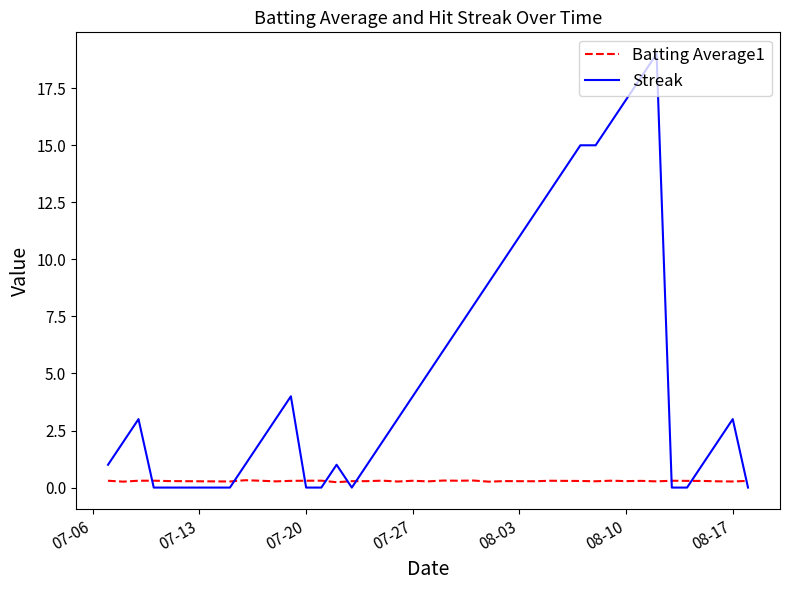

Which series ends up on top after the final intersection of Batting Average1 and Streak?

Batting Average1